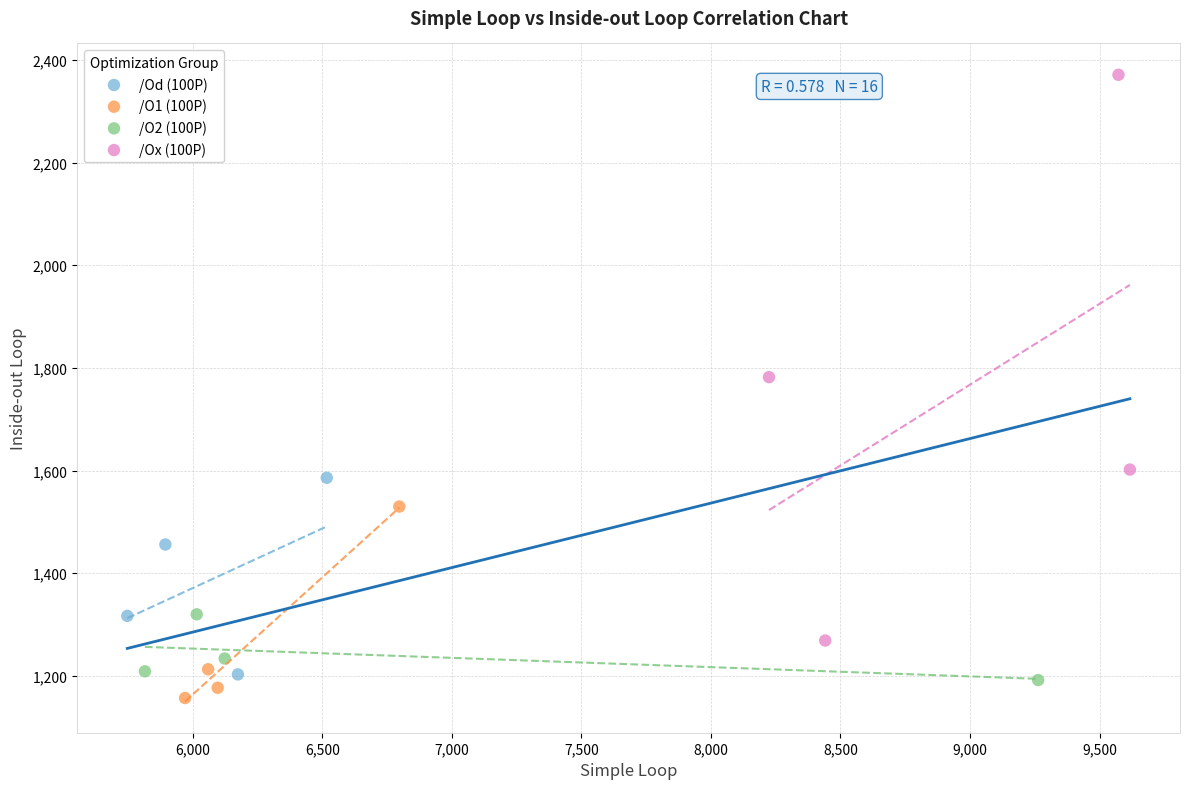

Which series has the largest Y range (max minus min)?

/Ox (100P)